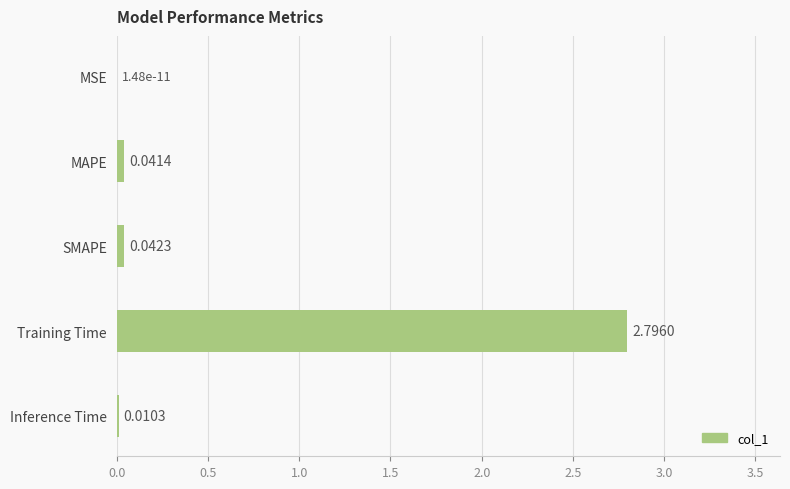

Where is the data nearest to the value 1?

SMAPE